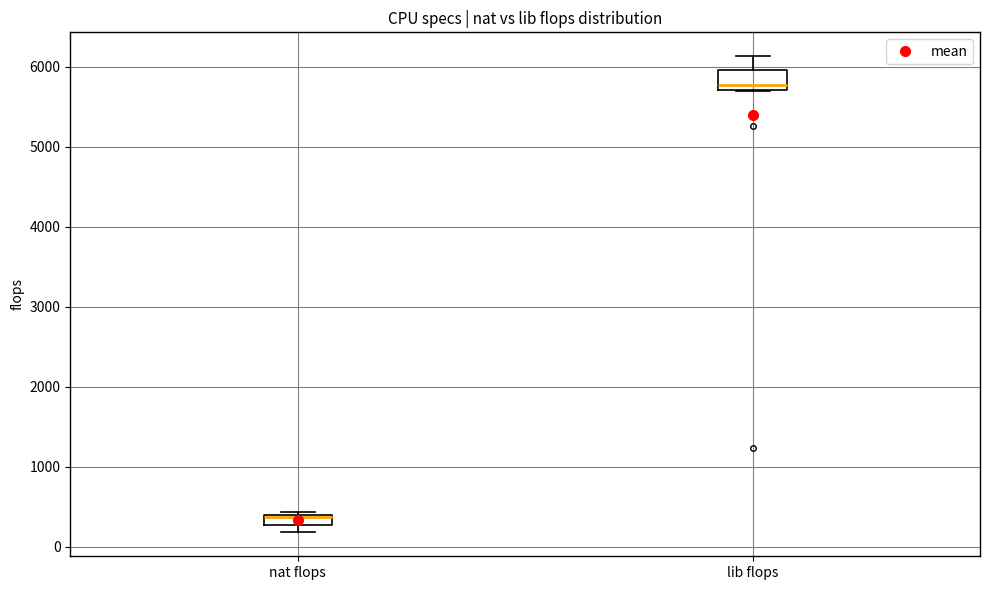

Which box's median line is the lowest?

nat flops